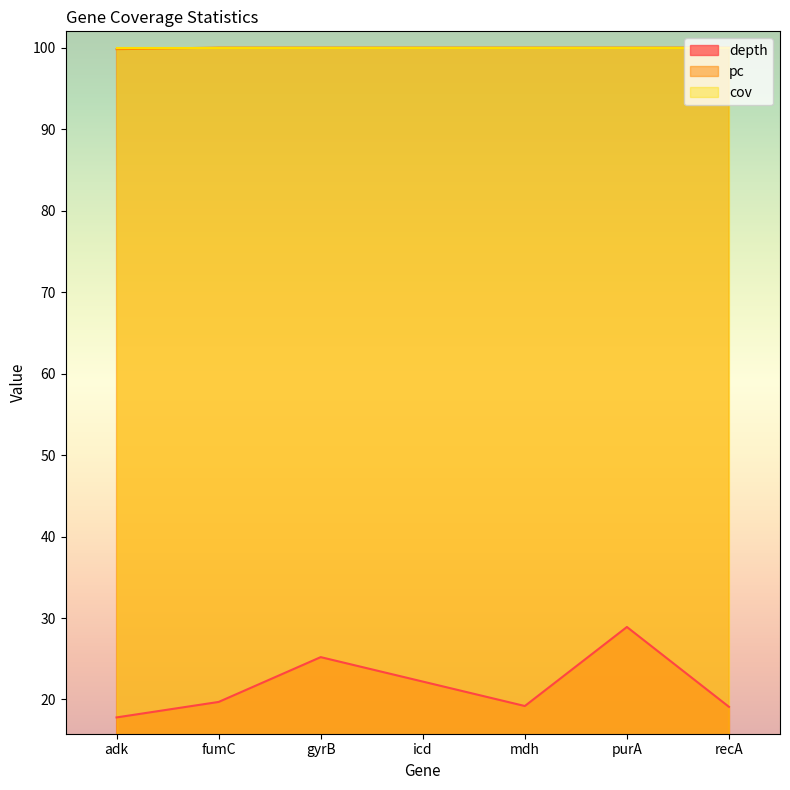

True or false: depth has more than 2 interior local peaks.

False